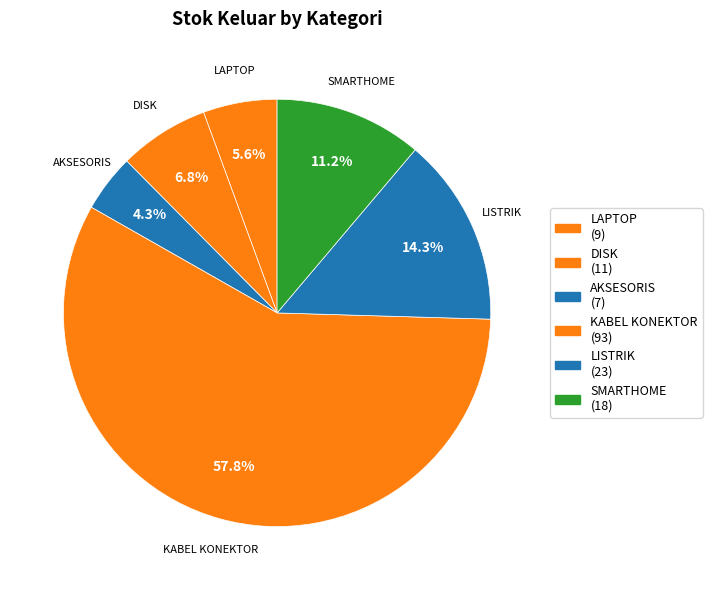

How many slices are in this pie chart?

6